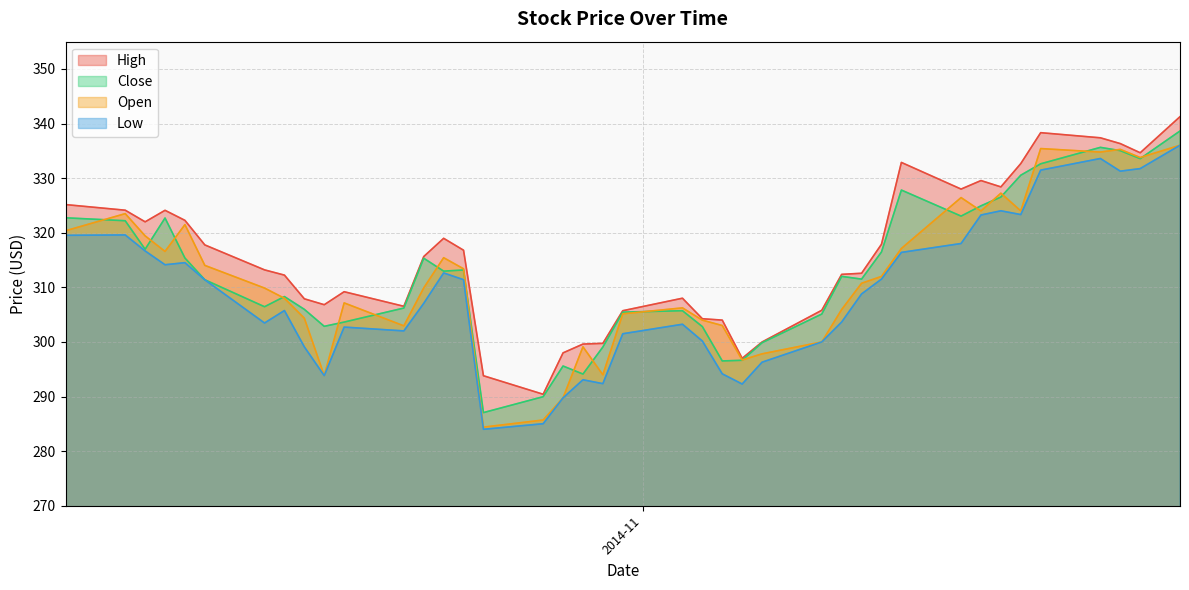

What is the lowest value of the High series?

290.4